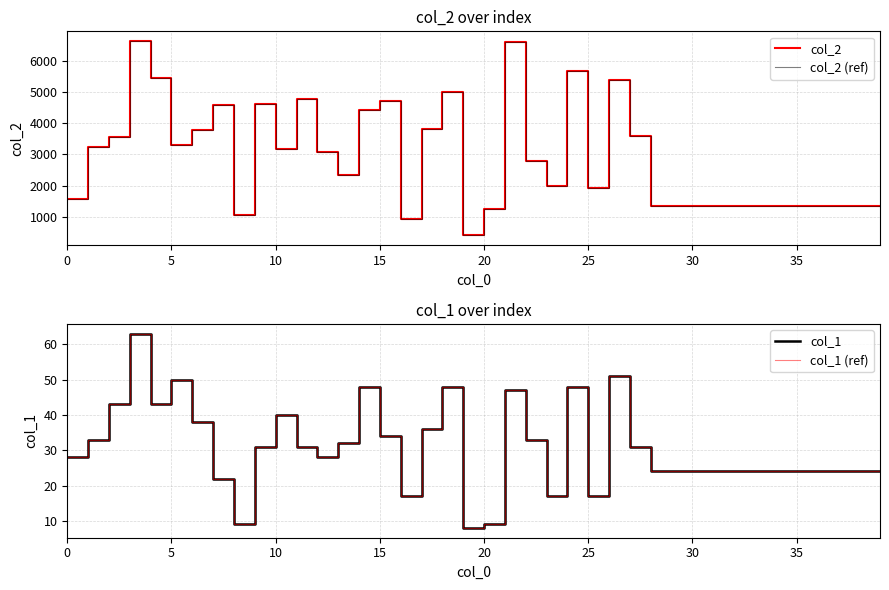

What is the sum of the col_1 (ref) values at 33 and 28?

48